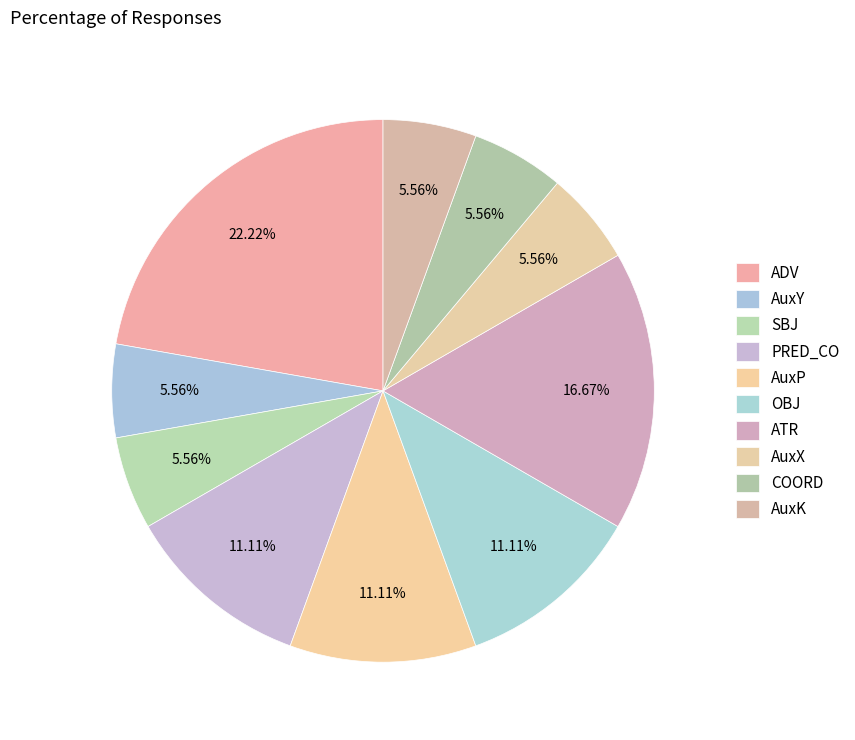

How many segments does this pie chart have?

10